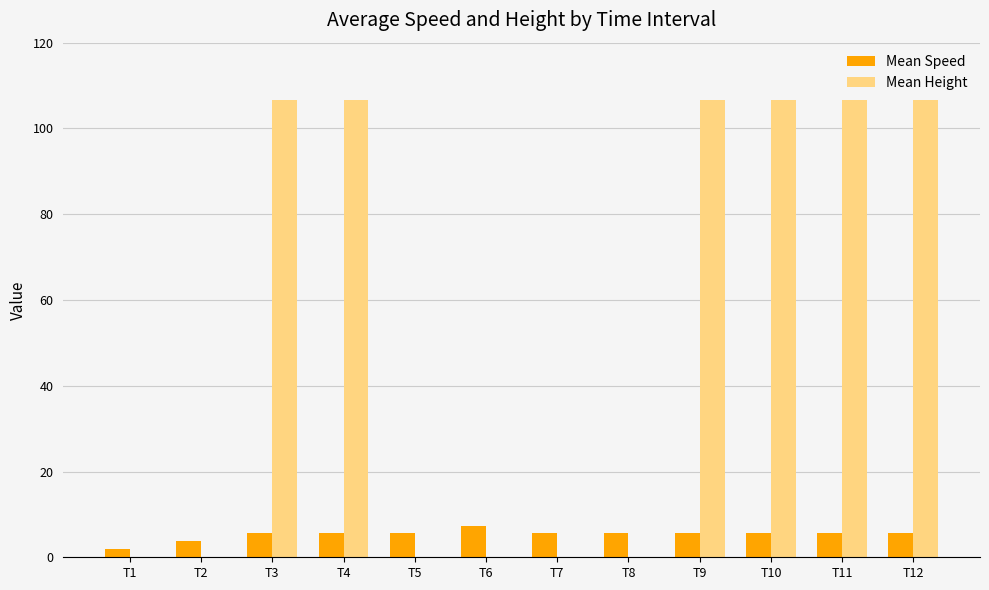

How many values in the Mean Height series exceed 106?

6